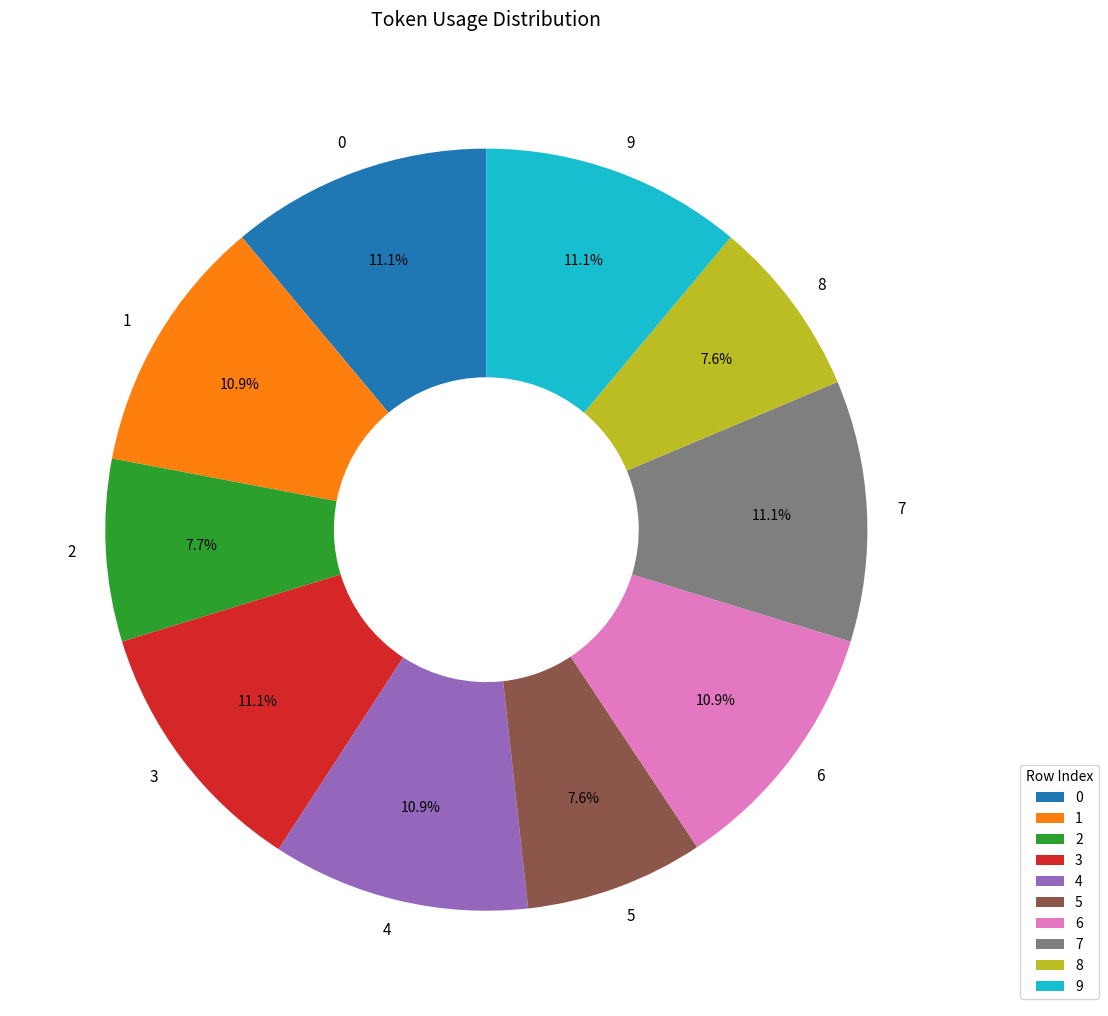

Approximately how many times larger is the value at 0 compared to 8?

1.5